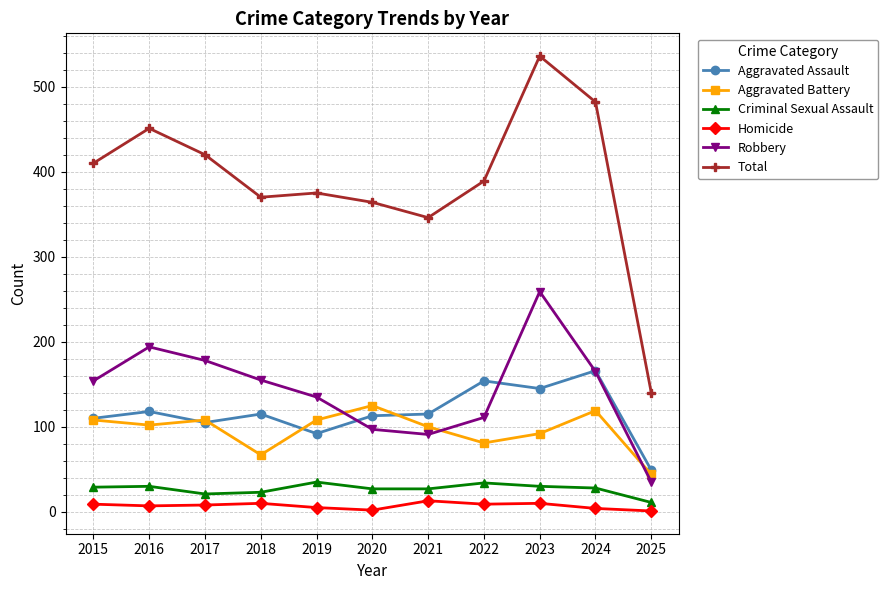

List the labels in order of Total value, smallest first.

2025, 2021, 2020, 2018, 2019, 2022, 2015, 2017, 2016, 2024, 2023